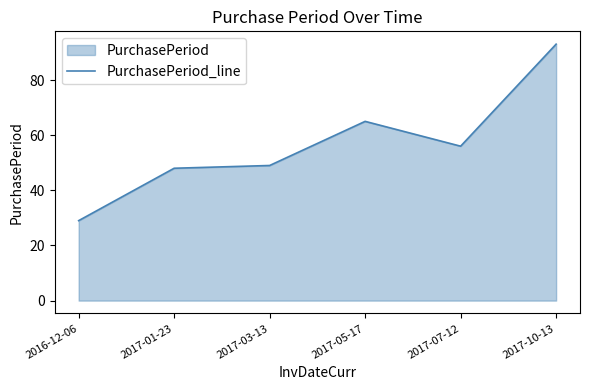

Reading left to right, extract all data points from this chart.

29	48	49	65	56	93